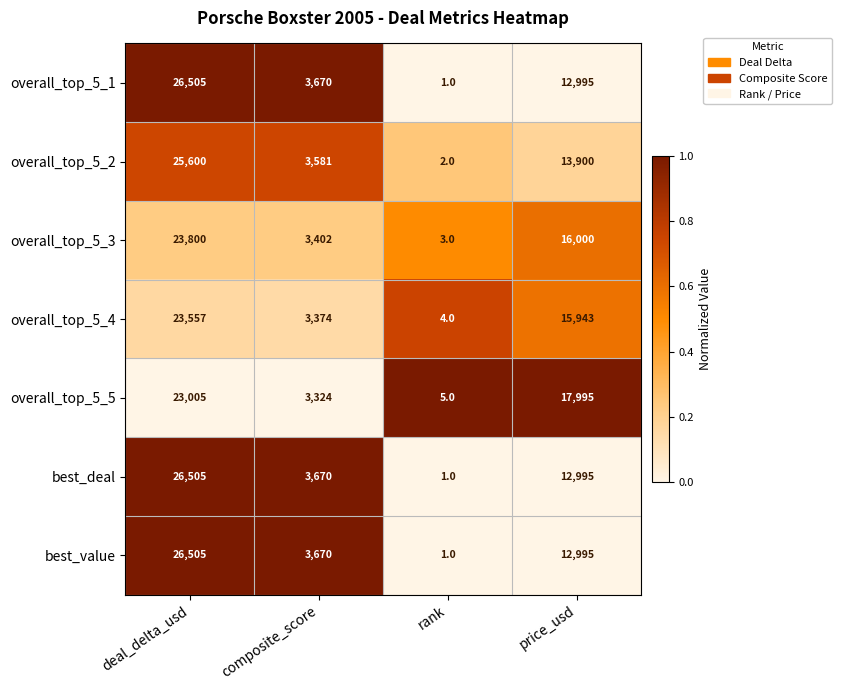

At which category is the sum across all series the highest?

deal_delta_usd